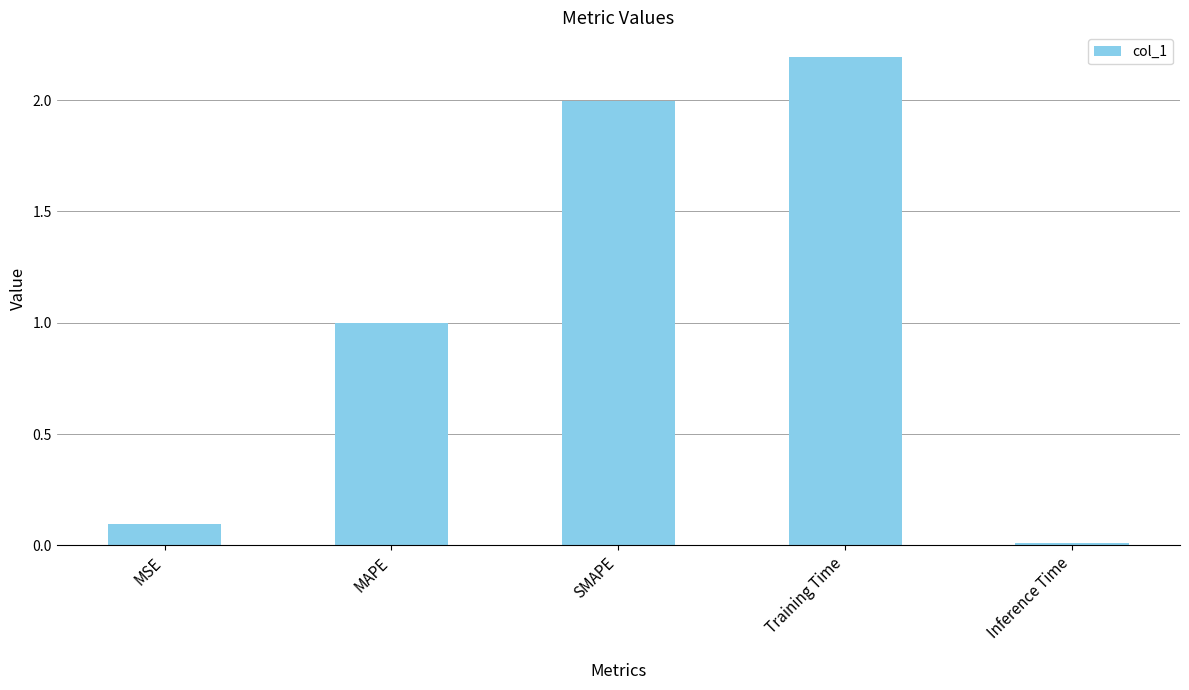

Rank the categories by value from lowest to highest.

Inference Time, MSE, MAPE, SMAPE, Training Time